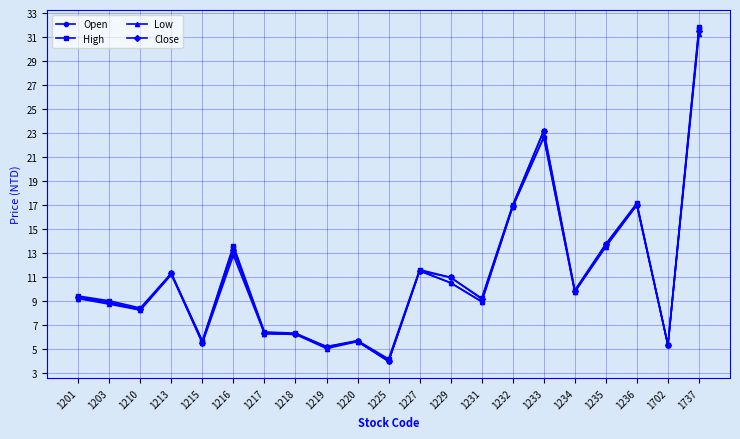

At which category does Close reach its first local valley?

1210